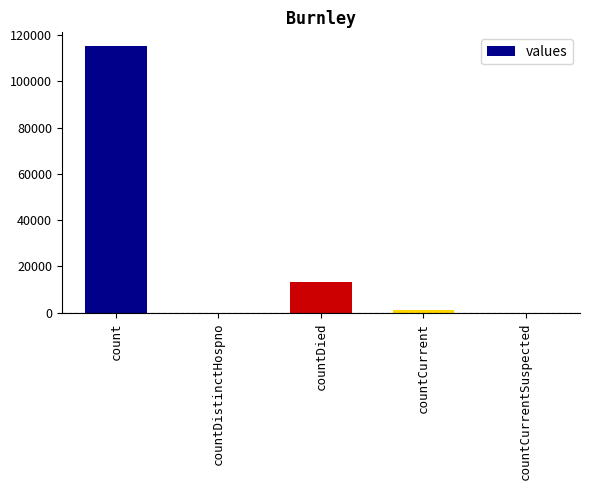

Reading left to right, list all the values displayed in this chart.

count=115379	countDistinctHospno=0	countDied=13343	countCurrent=1383	countCurrentSuspected=0